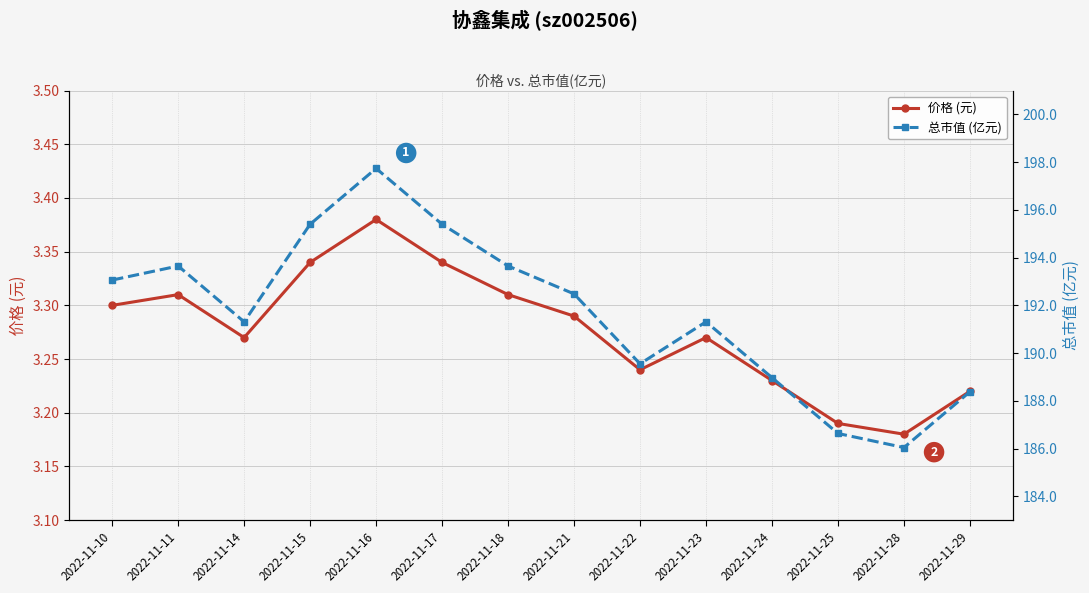

How many lines are shown in the chart?

2